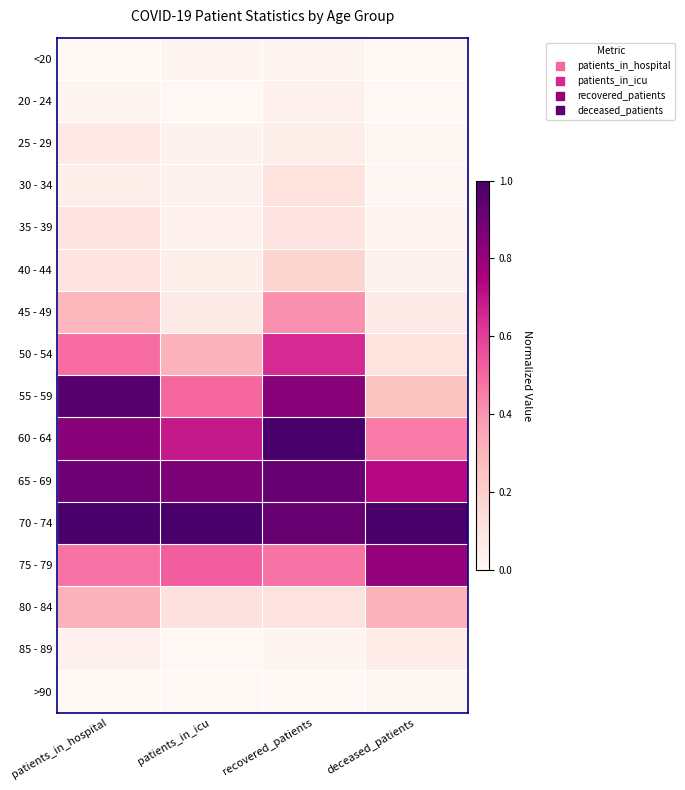

Reading left to right, what are all the values shown in this chart?

<20: patients_in_hospital=0.0	patients_in_icu=0.0	recovered_patients=0.0	deceased_patients=0.0
20 - 24: patients_in_hospital=0.0	patients_in_icu=0.0	recovered_patients=0.0	deceased_patients=0.0
25 - 29: patients_in_hospital=0.1	patients_in_icu=0.0	recovered_patients=0.0	deceased_patients=0.0
30 - 34: patients_in_hospital=0.0	patients_in_icu=0.0	recovered_patients=0.1	deceased_patients=0.0
35 - 39: patients_in_hospital=0.1	patients_in_icu=0.0	recovered_patients=0.1	deceased_patients=0.0
40 - 44: patients_in_hospital=0.1	patients_in_icu=0.0	recovered_patients=0.2	deceased_patients=0.0
45 - 49: patients_in_hospital=0.3	patients_in_icu=0.1	recovered_patients=0.4	deceased_patients=0.1
50 - 54: patients_in_hospital=0.5	patients_in_icu=0.3	recovered_patients=0.6	deceased_patients=0.1
55 - 59: patients_in_hospital=1.0	patients_in_icu=0.5	recovered_patients=0.8	deceased_patients=0.3
60 - 64: patients_in_hospital=0.8	patients_in_icu=0.7	recovered_patients=1.0	deceased_patients=0.5
65 - 69: patients_in_hospital=0.9	patients_in_icu=0.9	recovered_patients=0.9	deceased_patients=0.7
70 - 74: patients_in_hospital=1.0	patients_in_icu=1.0	recovered_patients=0.9	deceased_patients=1.0
75 - 79: patients_in_hospital=0.5	patients_in_icu=0.5	recovered_patients=0.5	deceased_patients=0.8
80 - 84: patients_in_hospital=0.3	patients_in_icu=0.1	recovered_patients=0.1	deceased_patients=0.3
85 - 89: patients_in_hospital=0.0	patients_in_icu=0.0	recovered_patients=0.0	deceased_patients=0.1
>90: patients_in_hospital=0.0	patients_in_icu=0.0	recovered_patients=0.0	deceased_patients=0.0